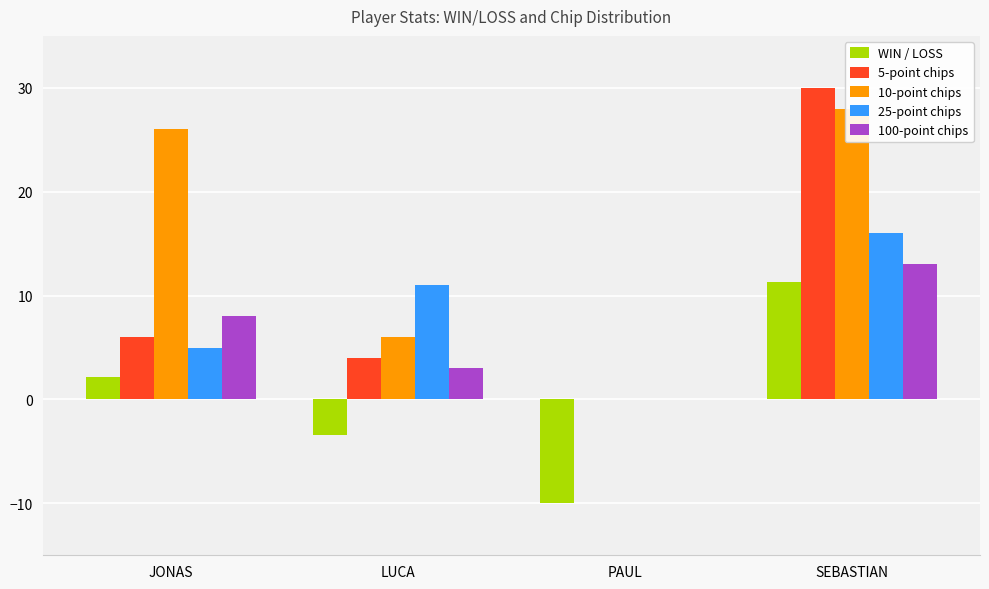

At which label does 10-point chips reach its minimum?

PAUL